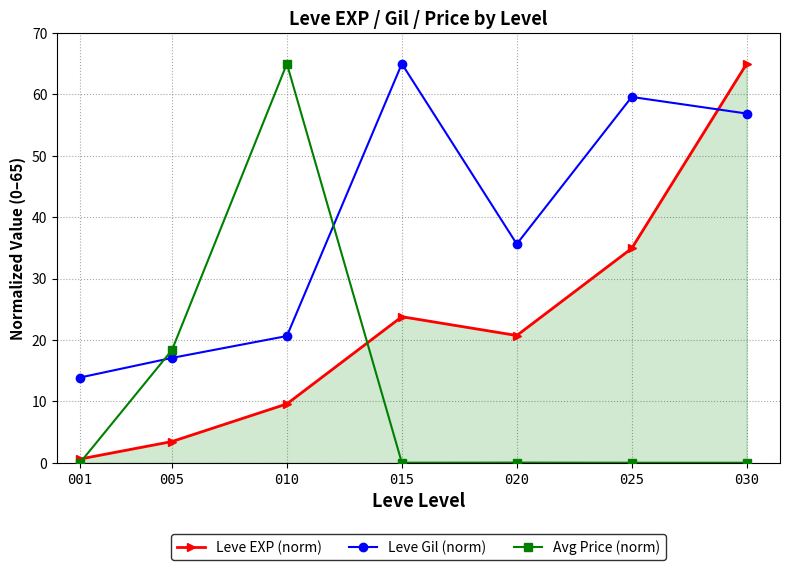

List the series in order of their overall mean, highest first.

Leve Gil (norm), Leve EXP (norm), Avg Price (norm)